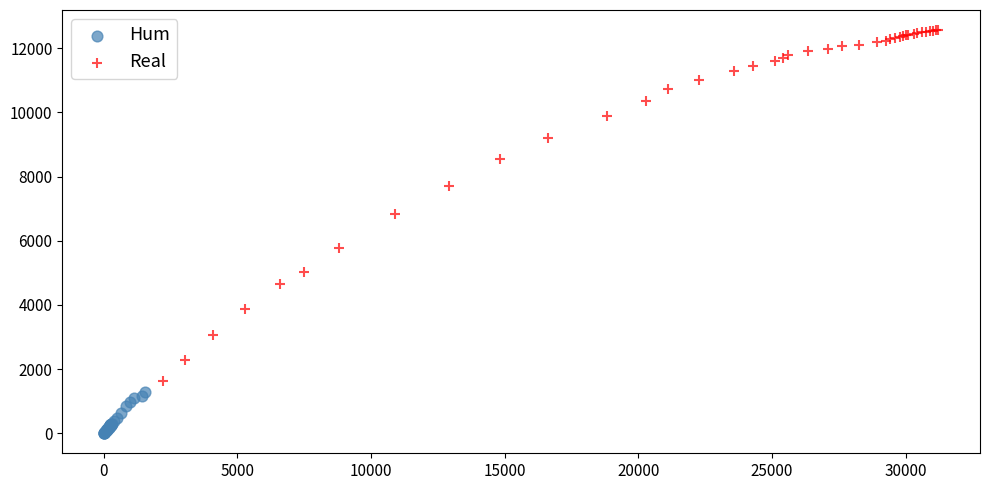

What are all the series names shown in the legend?

Hum, Real